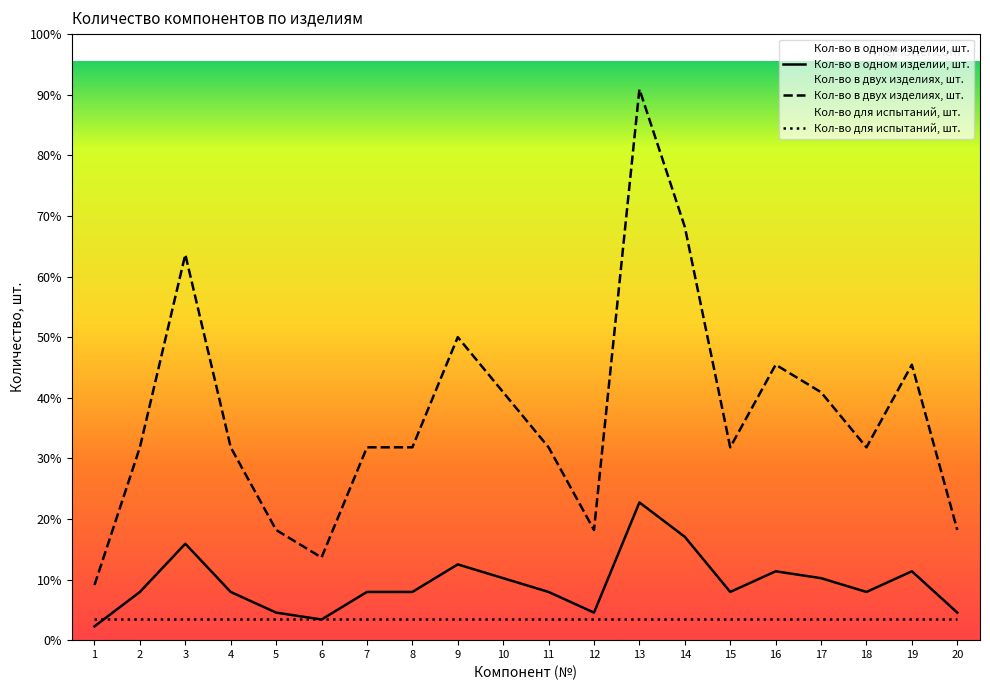

Where is Кол-во для испытаний, шт. nearest to the value 3?

1